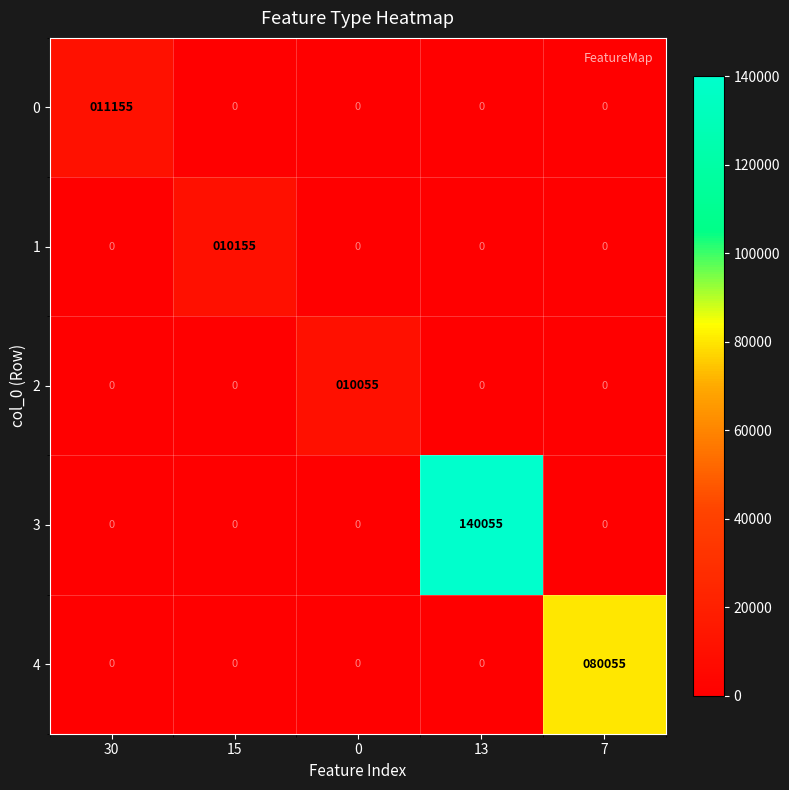

True or false: 3 has a value of 140055 at 13.

True